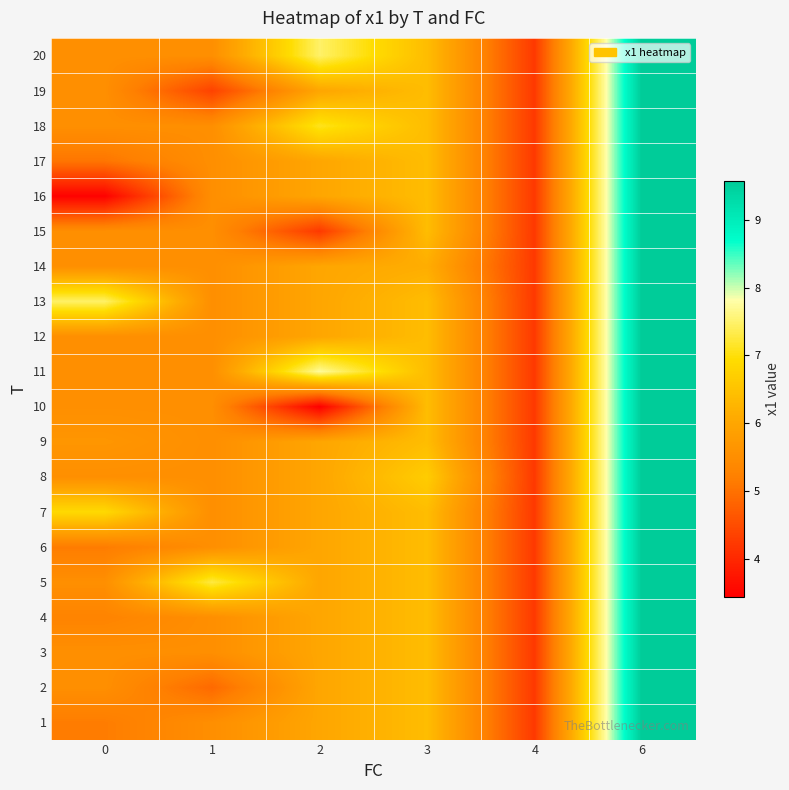

Which series changed the most between 1 and 6?

19